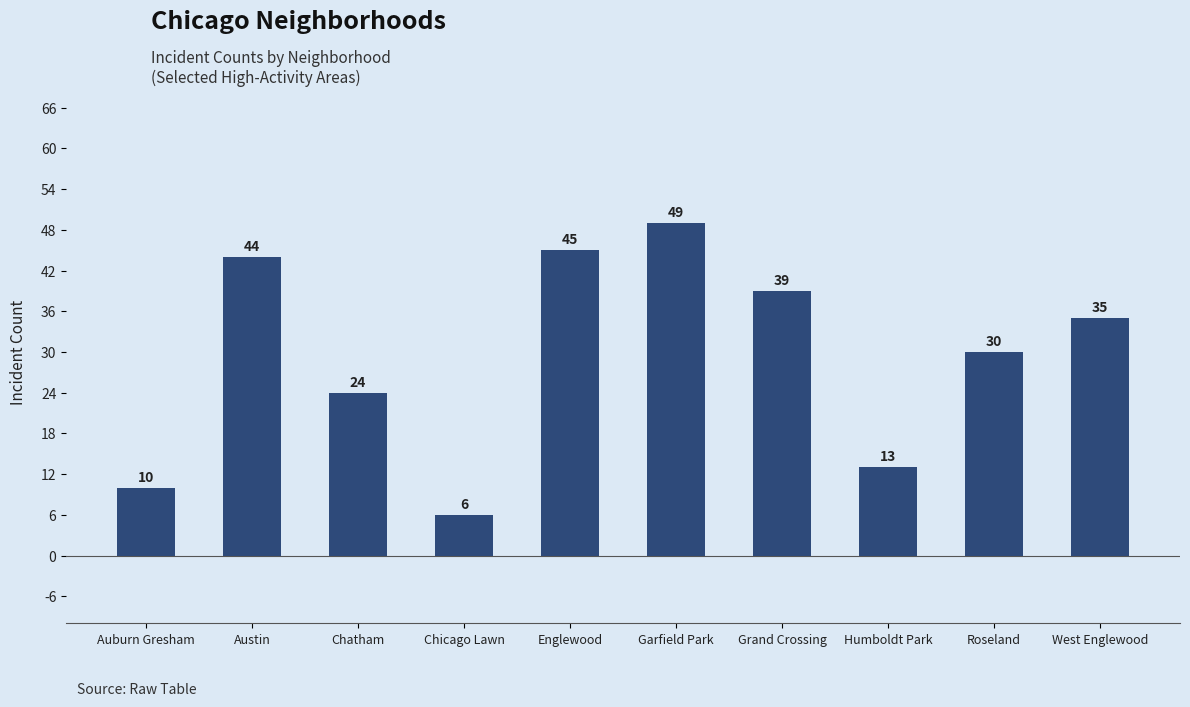

Reading right to left, list all the values displayed in this chart.

West Englewood=35	Roseland=30	Humboldt Park=13	Grand Crossing=39	Garfield Park=49	Englewood=45	Chicago Lawn=6	Chatham=24	Austin=44	Auburn Gresham=10